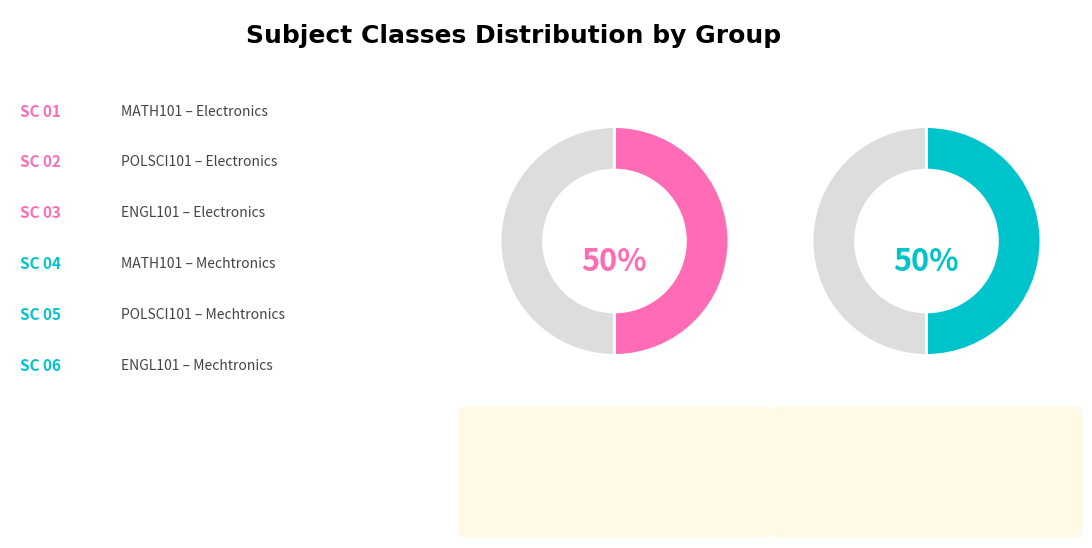

Is the sum of POLSCI101 and POLSCI101 greater than half?

No